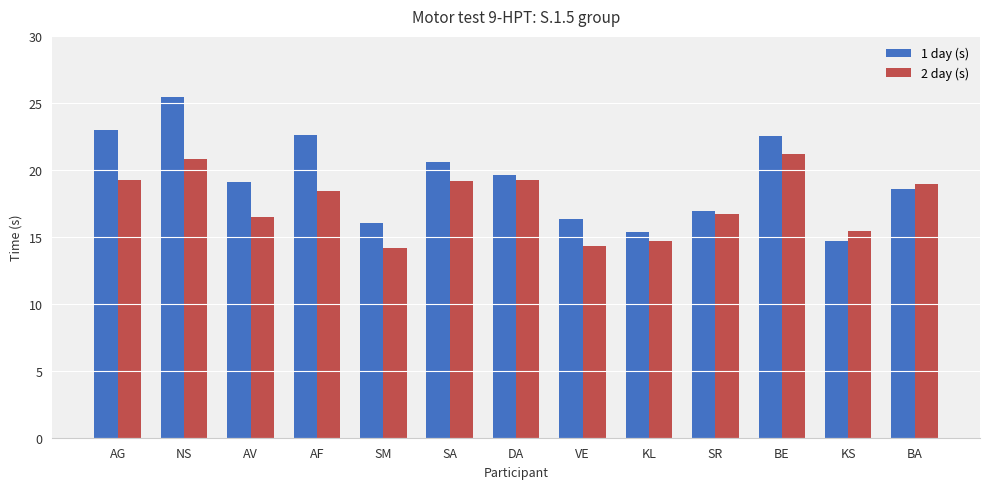

Are the bars grouped side by side (vs. stacked)?

Yes